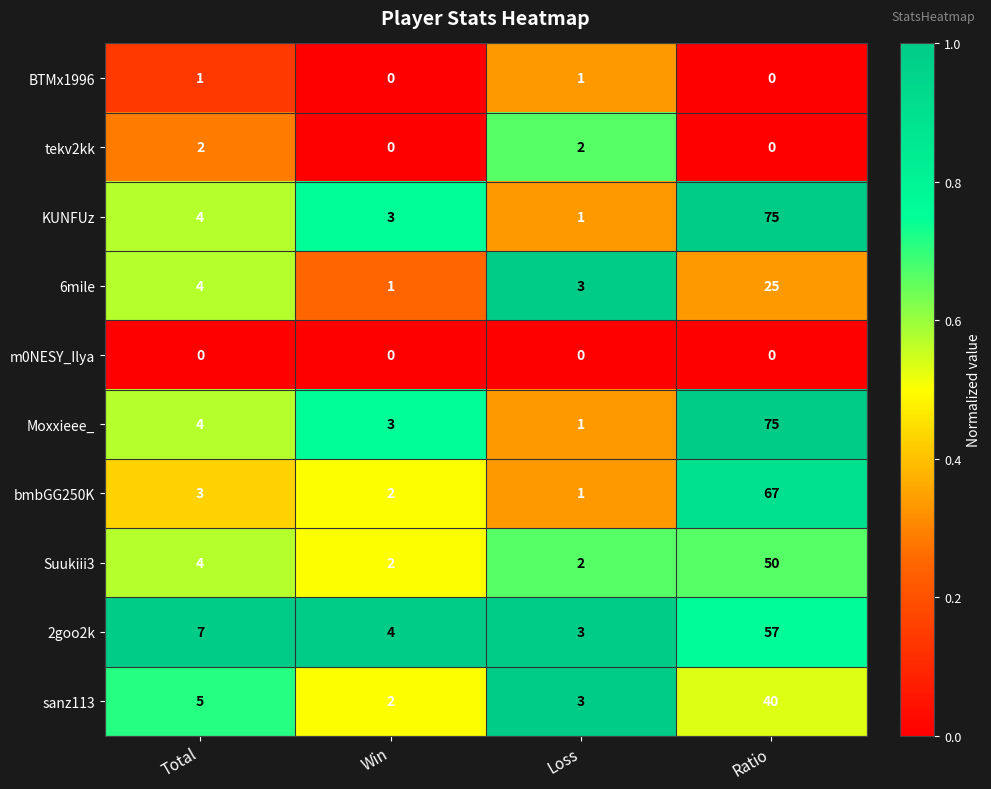

Which label corresponds to the largest value in the chart?

Ratio